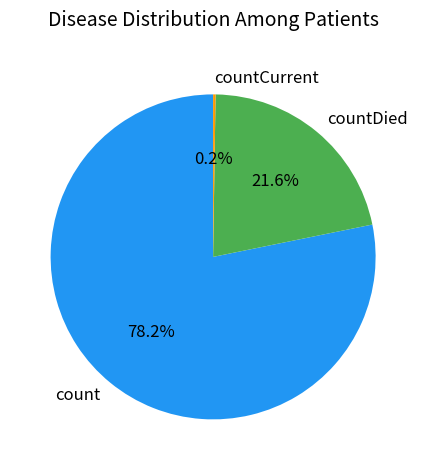

Which slice is the largest?

count